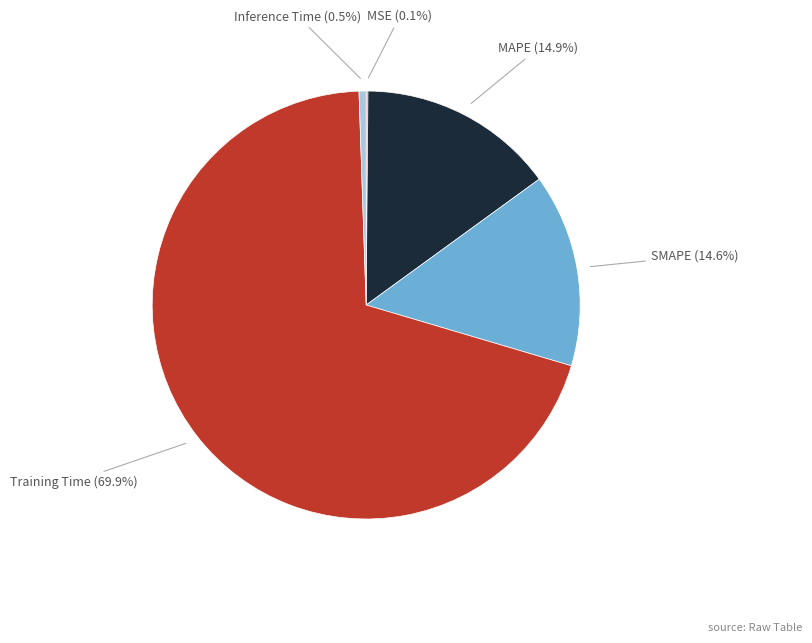

Does any single category account for the majority?

Yes